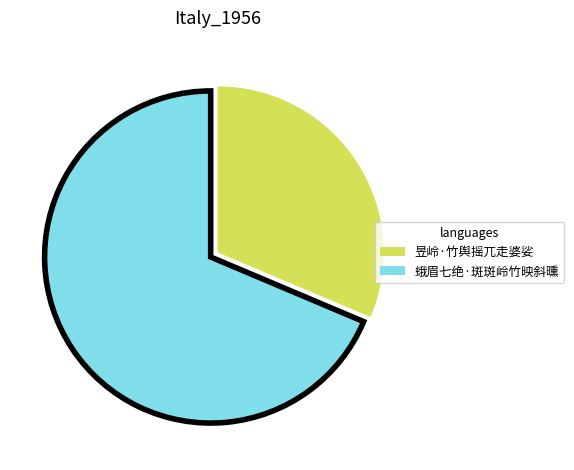

What is the ratio of the value at 蛾眉七绝·斑斑岭竹映斜曛 to the value at 昱岭·竹舆摇兀走婆娑?

2.2